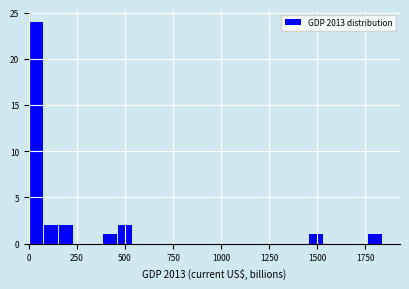

Read against the x-axis, roughly where is the centre of the tallest bar?

50